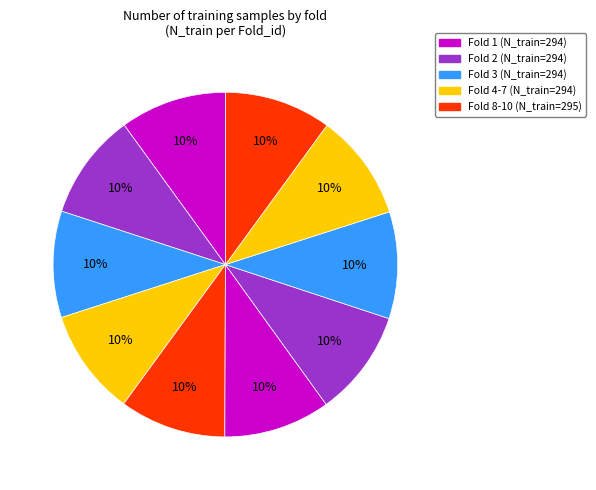

How many segments does this pie chart have?

10